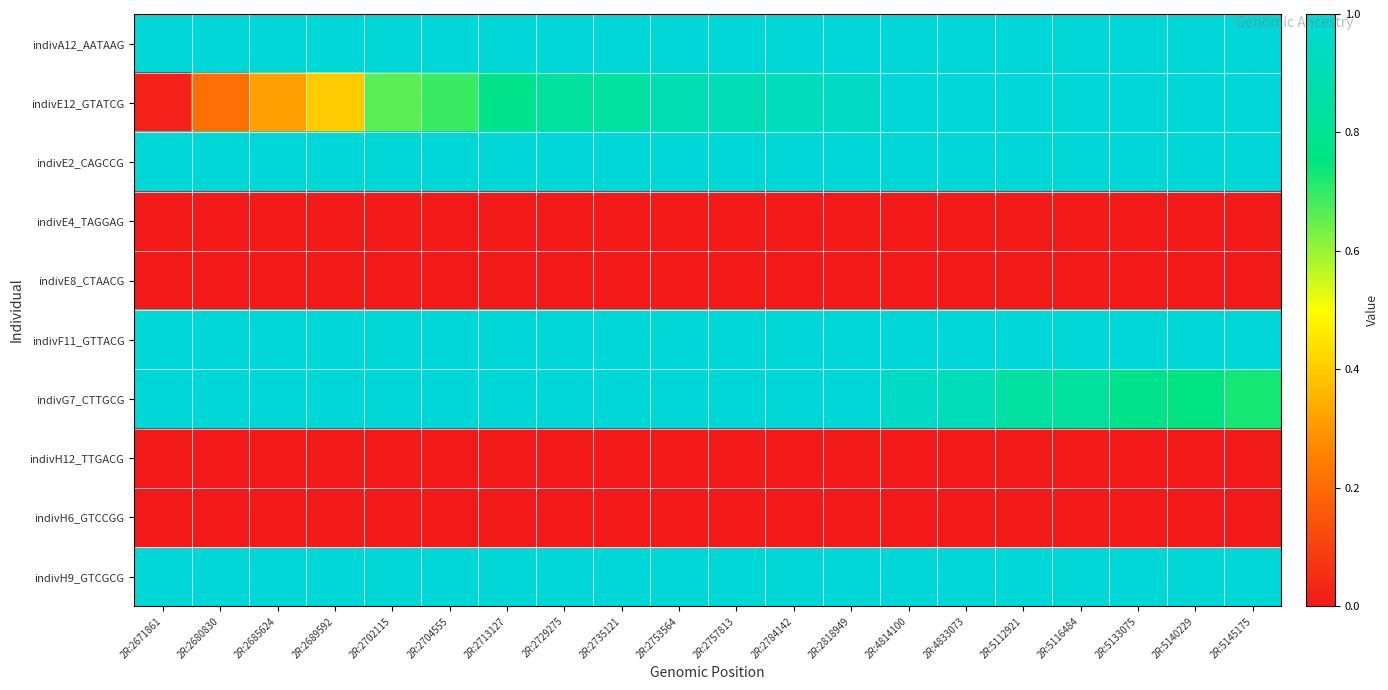

Which label corresponds to the smallest value in the chart?

2R:2671861